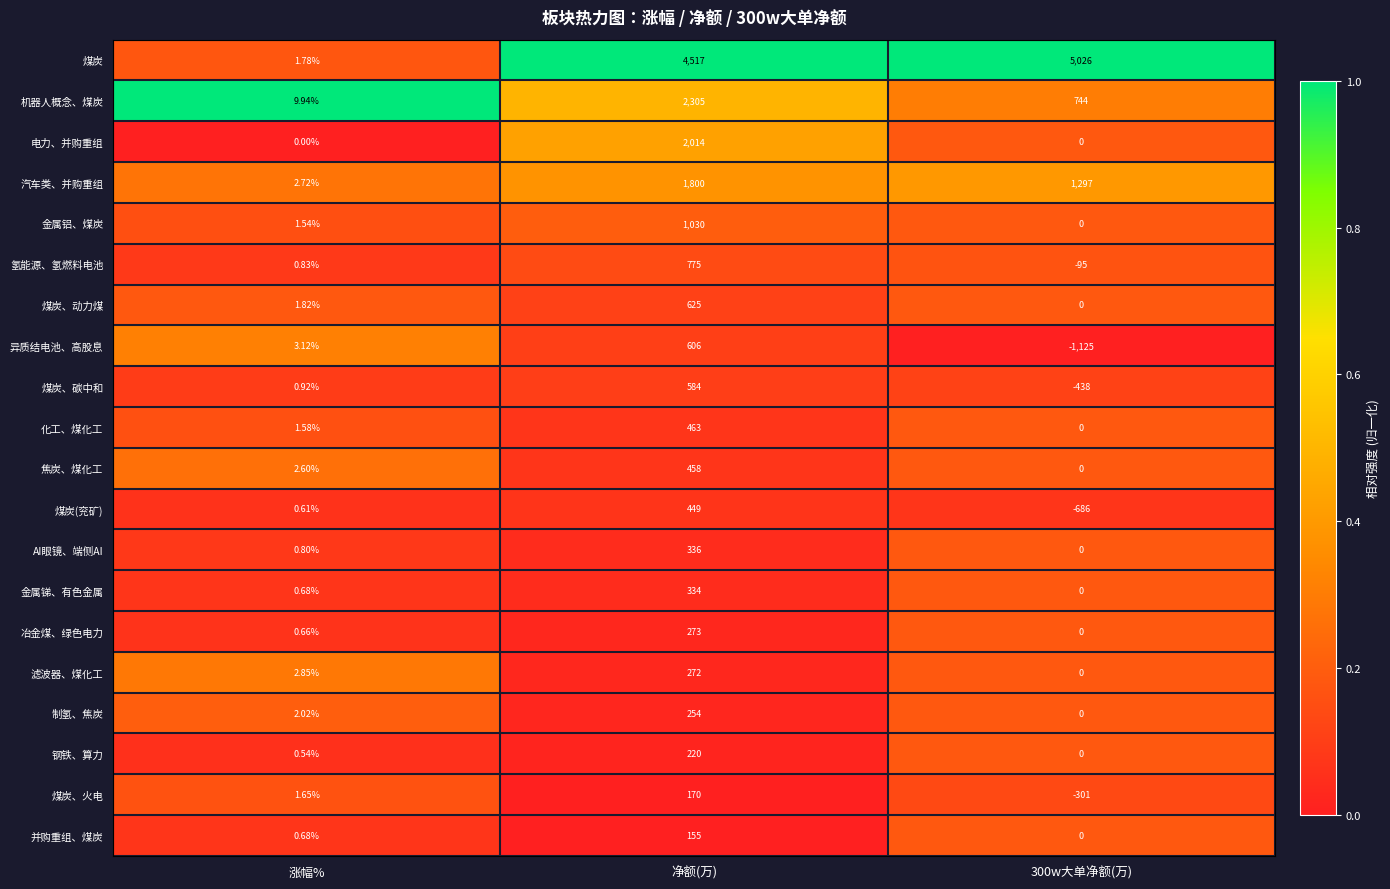

Which series has the widest spread of values?

煤炭